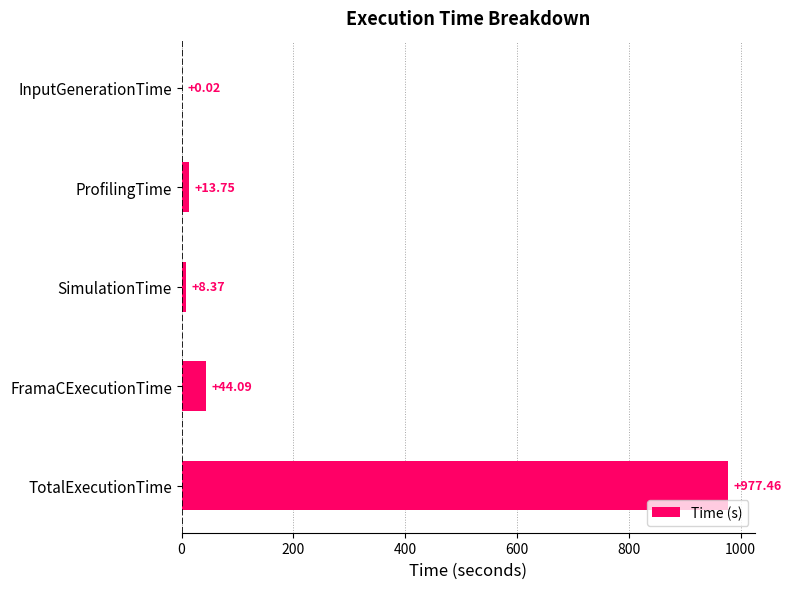

Count the number of categories in the chart.

5